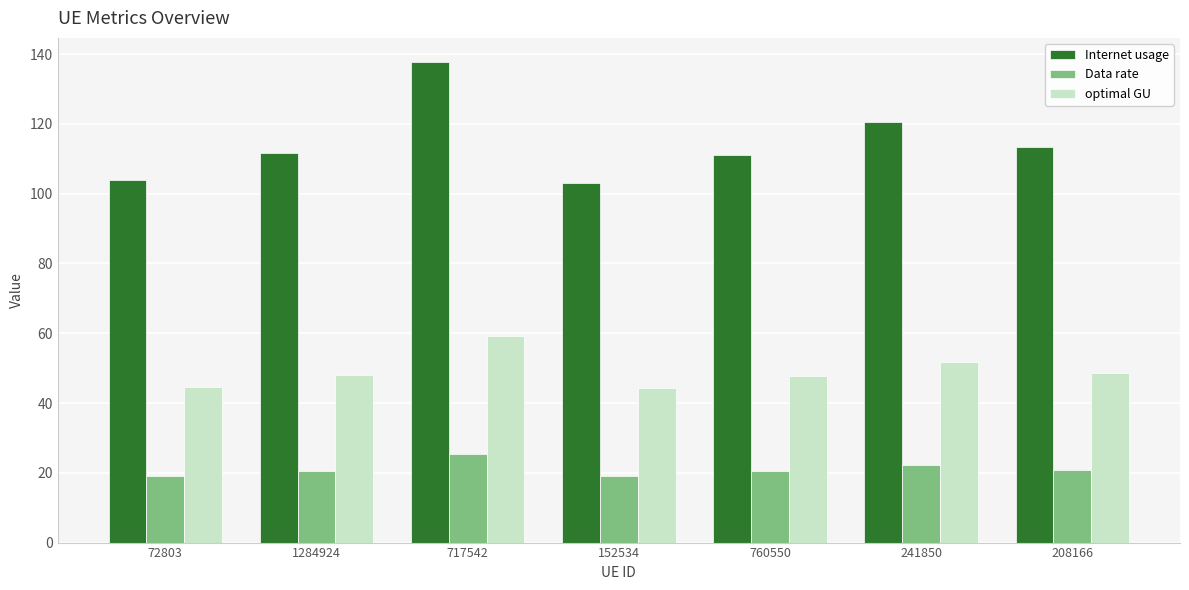

The optimal GU series shows 47.7 at 760550. True or false?

True